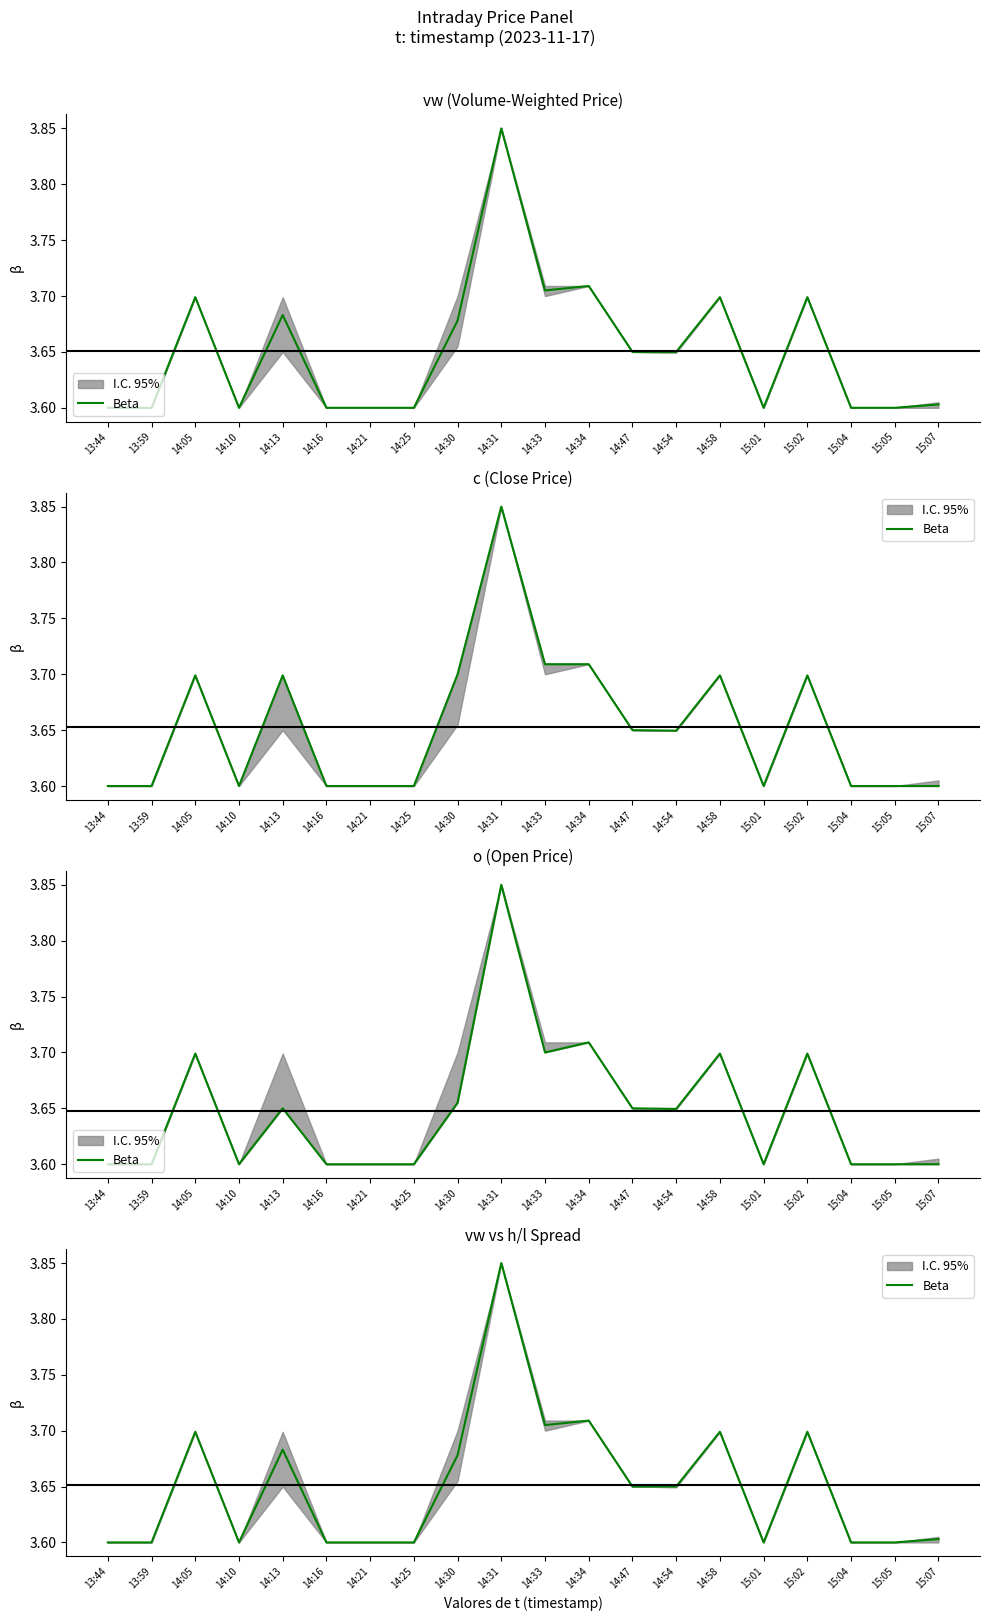

What position from the right is 15:05?

2